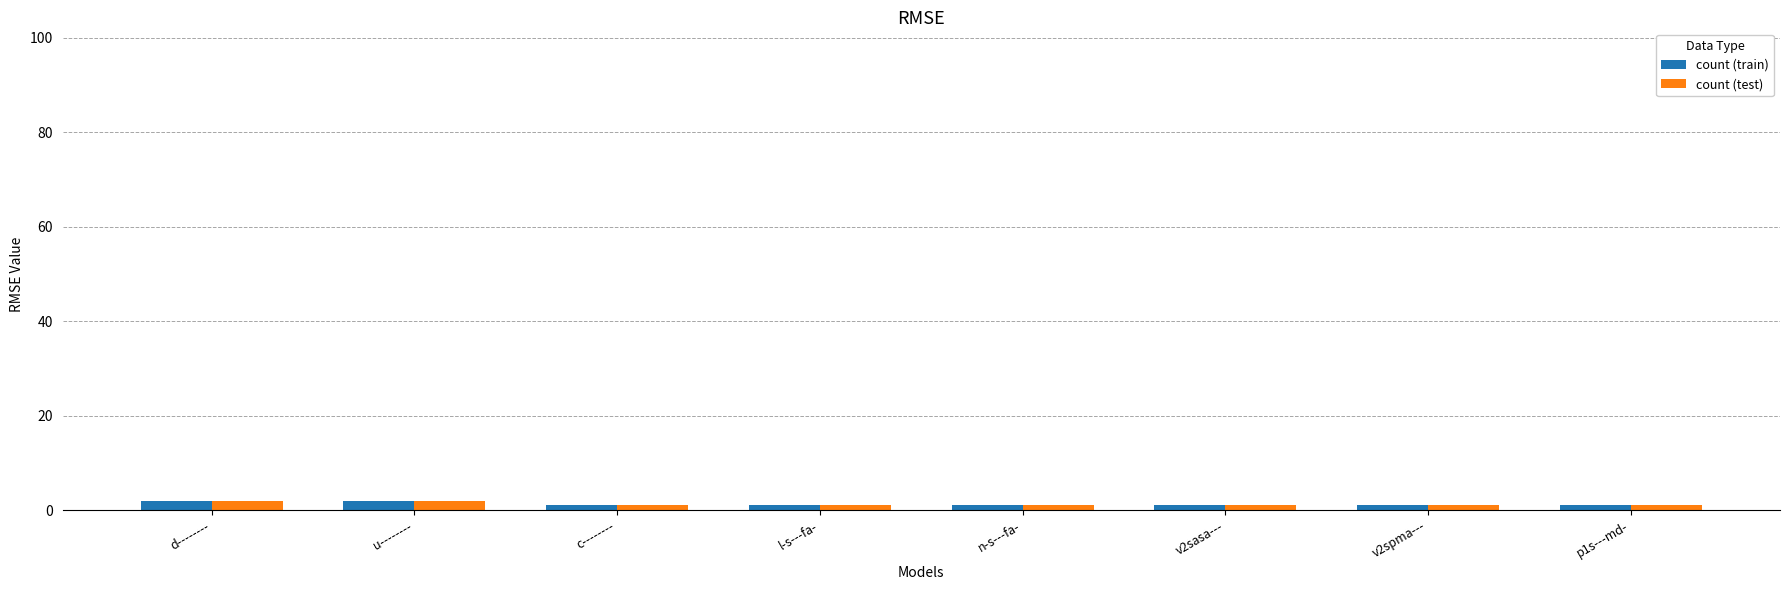

What is the total value across all series at d--------?

4